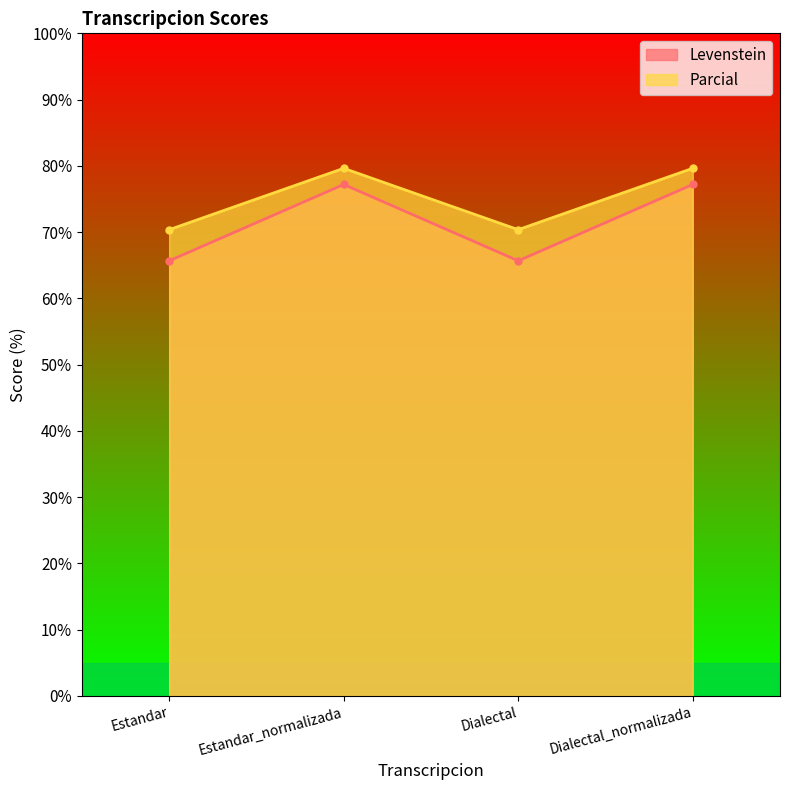

Which category has the highest value in the Levenstein series?

Estandar_normalizada